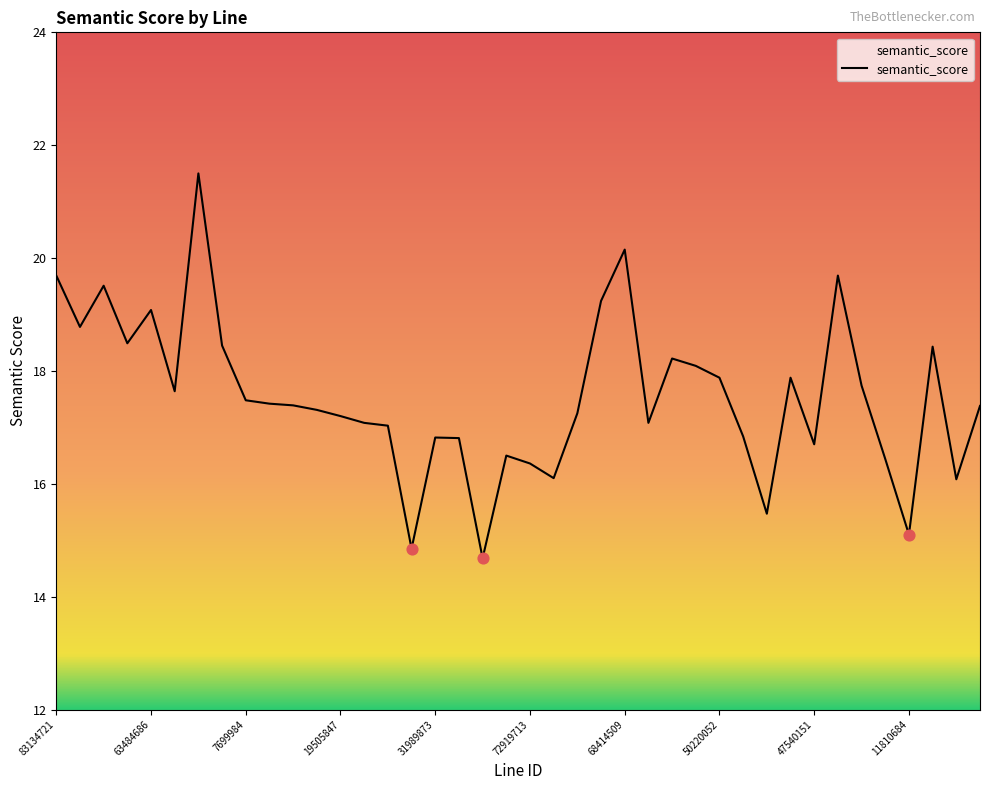

What is the greatest value displayed?

21.5